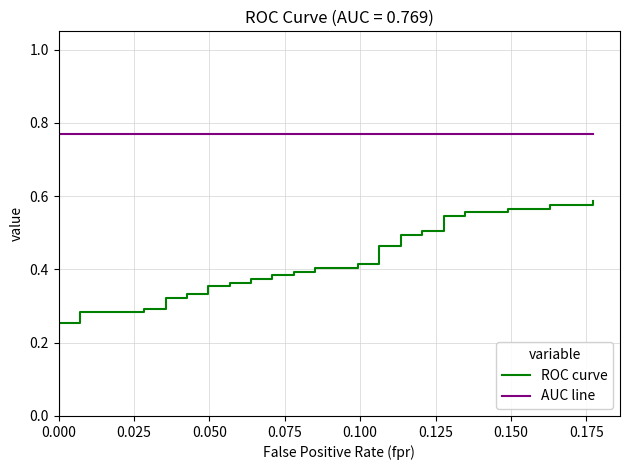

True or false: AUC line and ROC curve intersect in this chart.

False